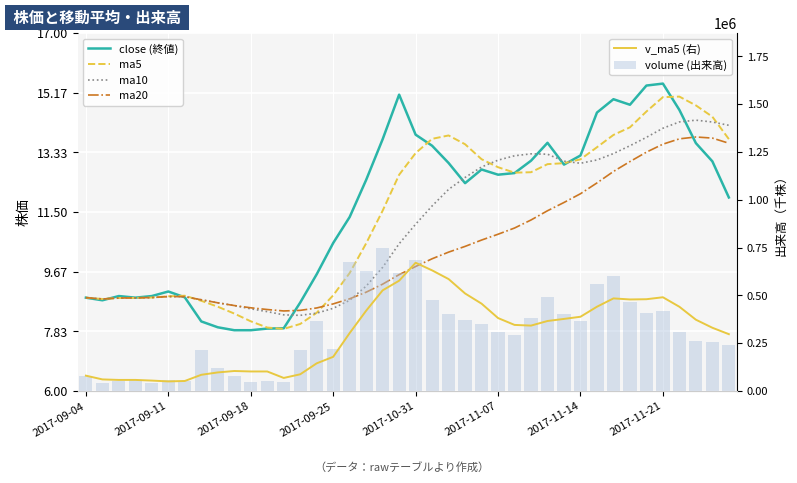

What is the lowest value of the volume (出来高) series?

40749.9